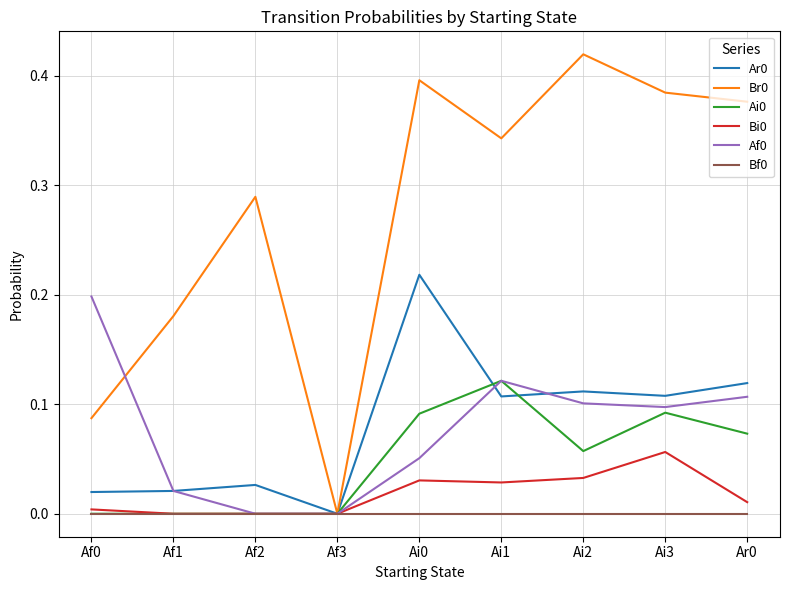

The value of Br0 at Ai3 is 0.4. True or false?

True